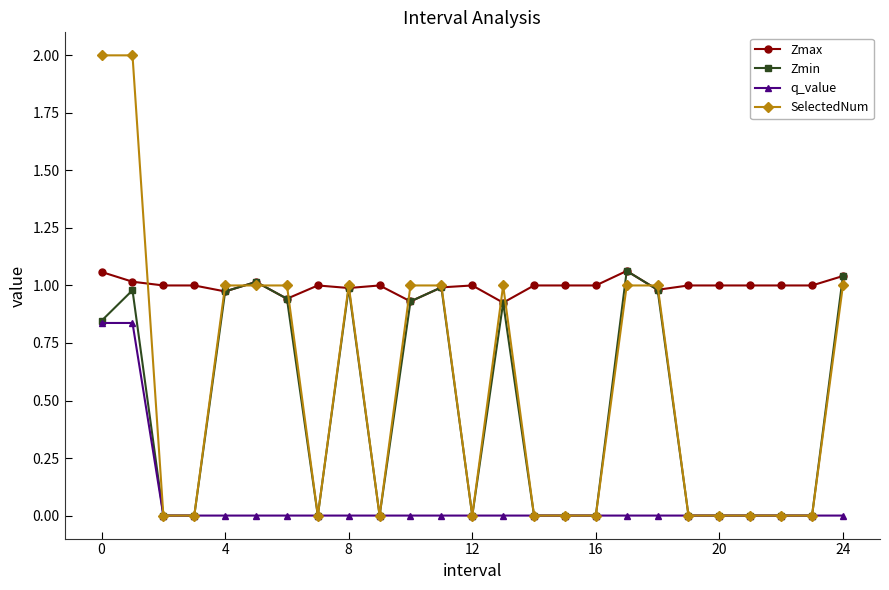

True or false: Zmax and q_value intersect in this chart.

False